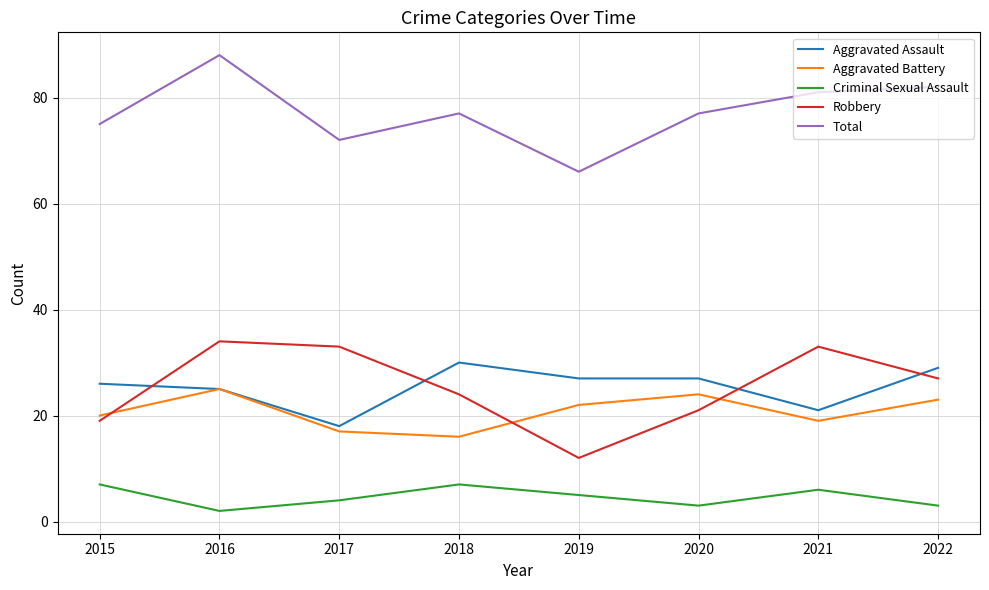

True or false: Total and Aggravated Battery intersect in this chart.

False